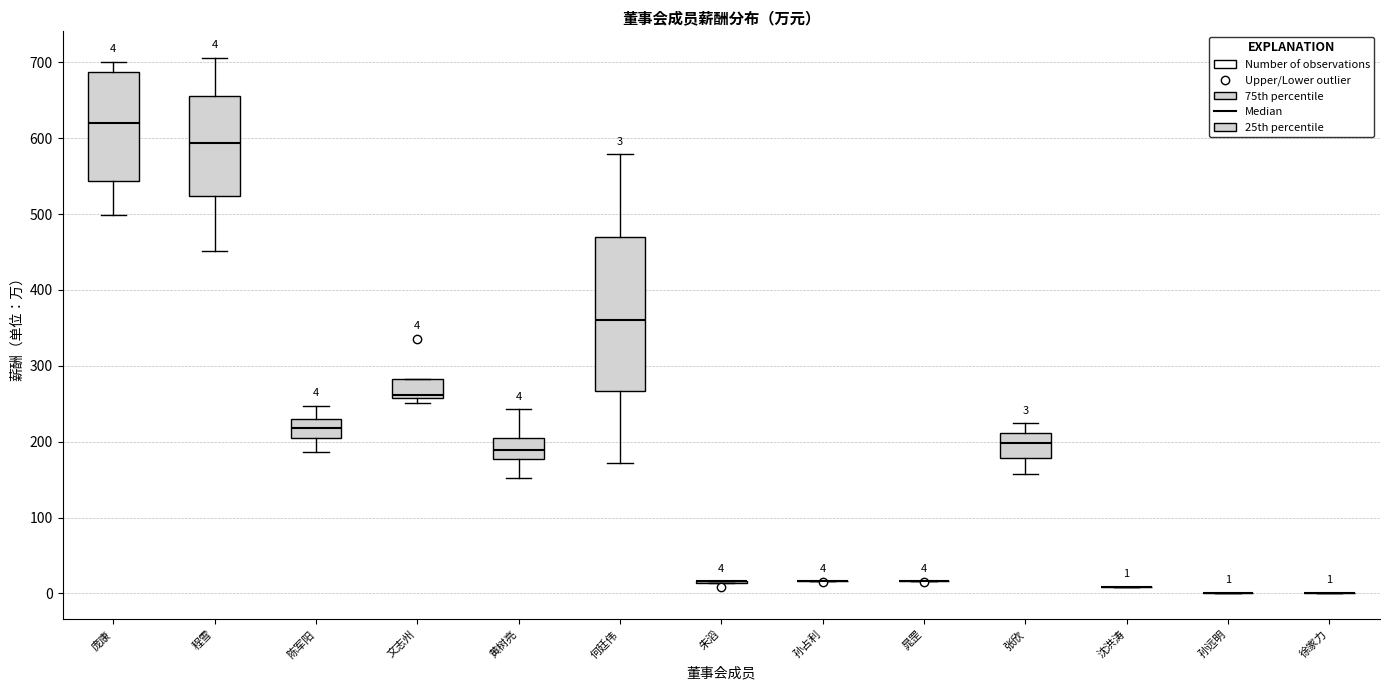

Comparing the boxes themselves (not the whiskers), which one is the tallest?

何廷伟